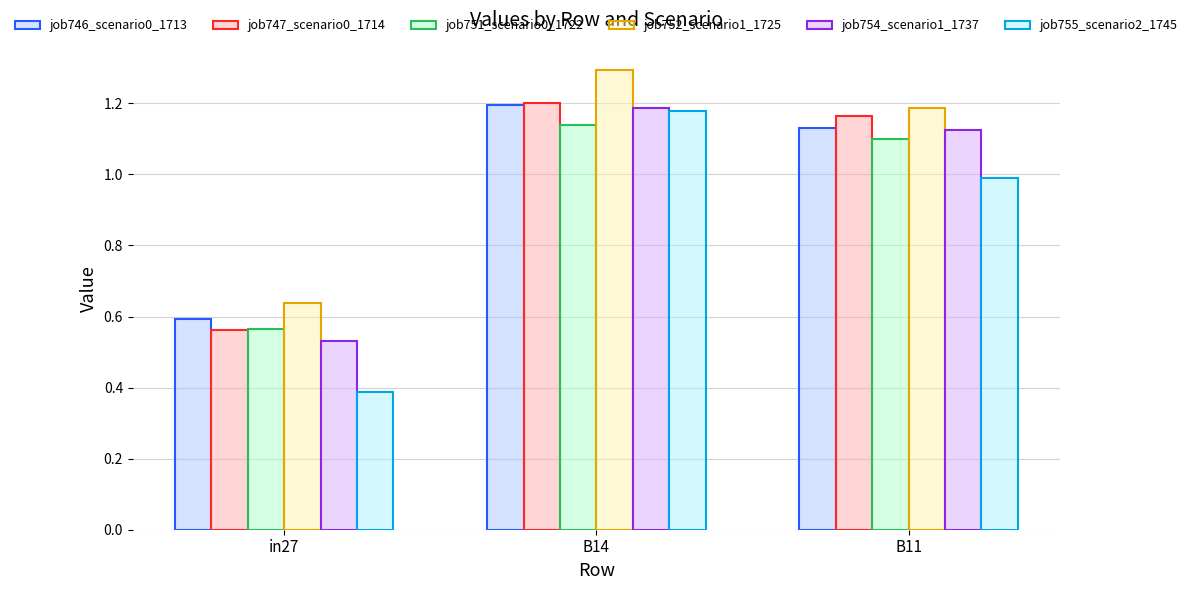

True or false: job755_scenario2_1745 has a value of 1.0 at B11.

True